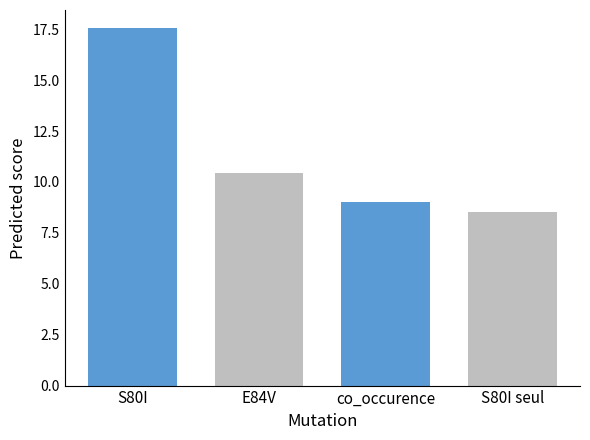

What is the greatest value displayed?

17.6